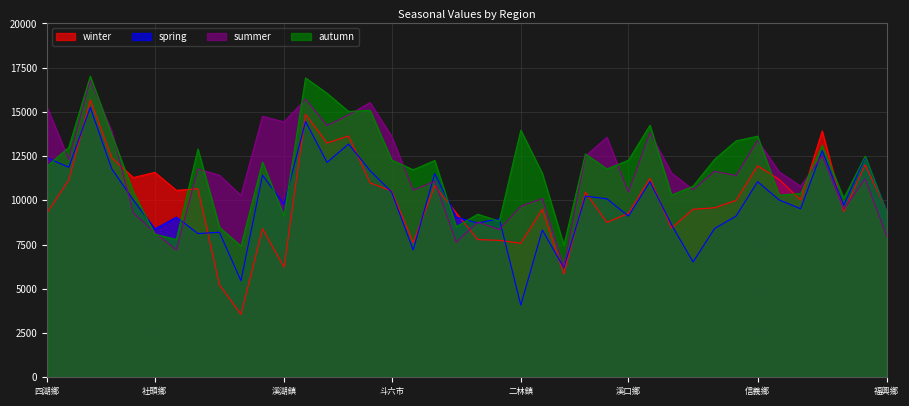

Between 北港鎮 and 水里鄉, which series saw the biggest shift?

spring